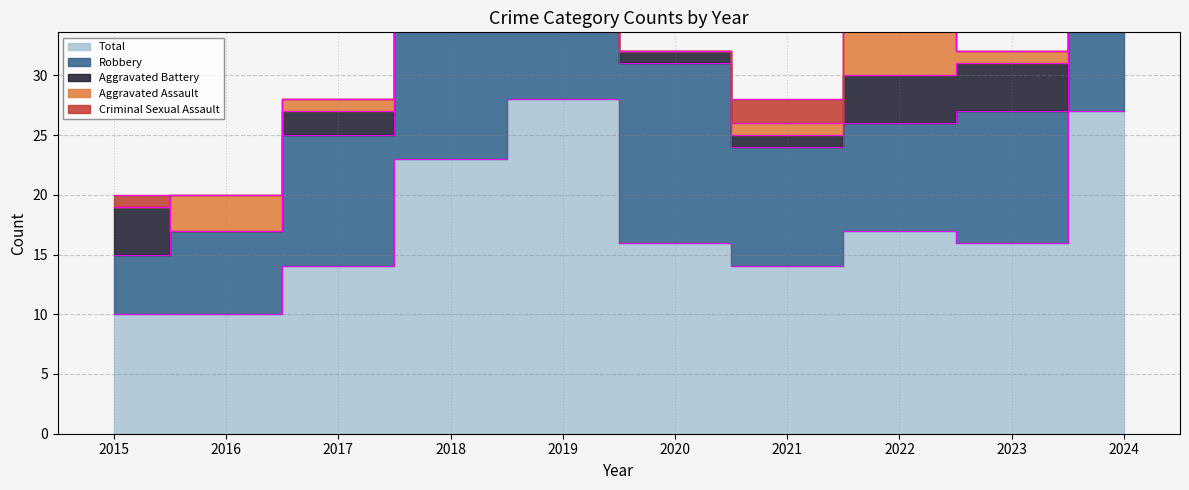

What are all the series names shown in the legend?

Aggravated Assault, Aggravated Battery, Criminal Sexual Assault, Robbery, Total